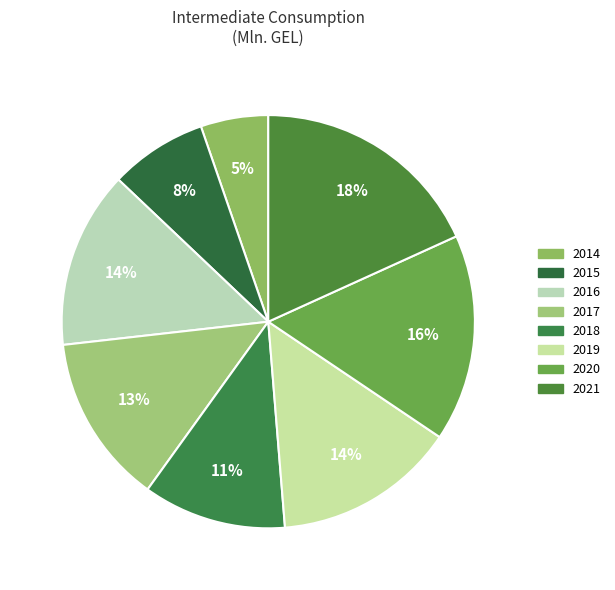

Rank the categories by value from highest to lowest.

2021, 2020, 2019, 2016, 2017, 2018, 2015, 2014